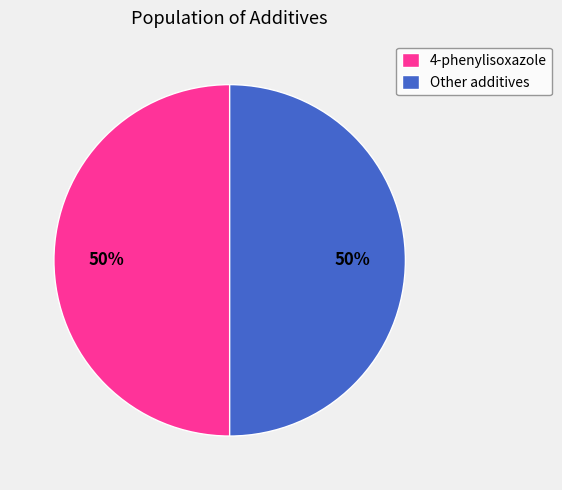

The Other additives slice represents 63% of the pie. True or false?

False